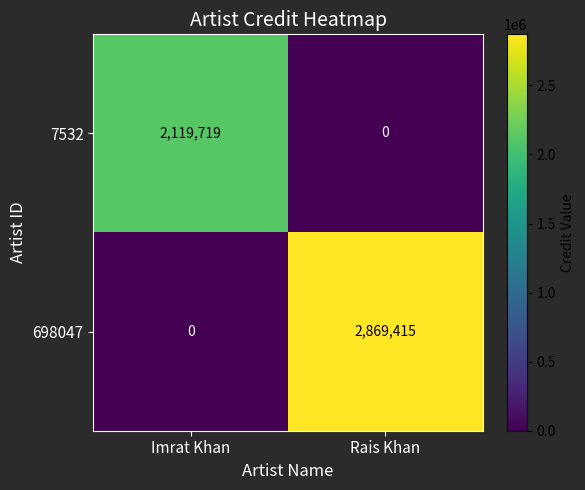

Rank the series by their maximum value, from lowest to highest.

7532, 698047